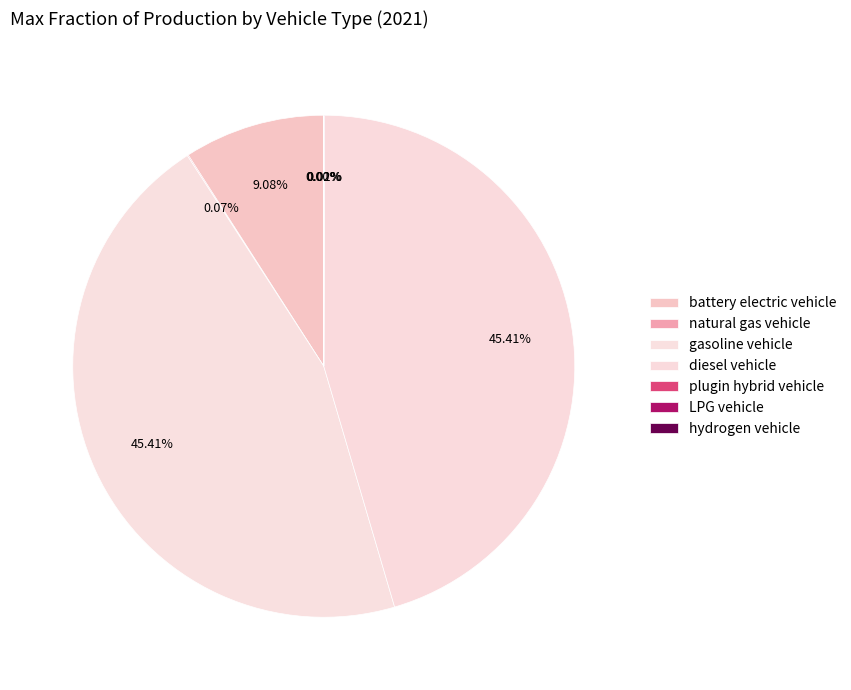

To the nearest percent, what is the difference between the largest and smallest slice percentages?

45%